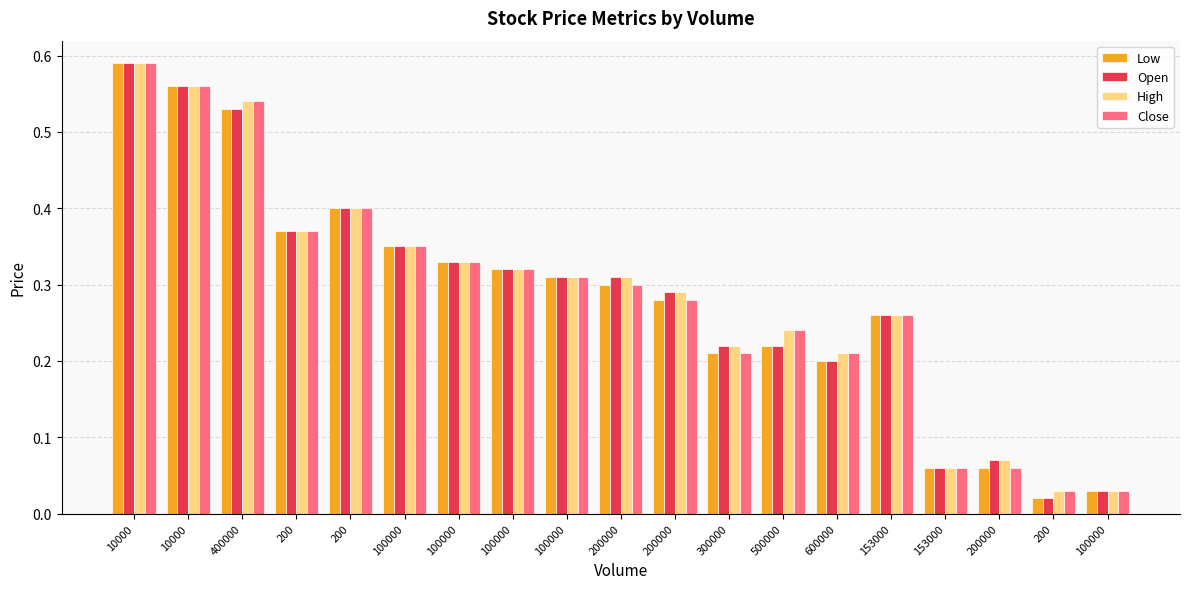

Reading left to right, extract all data points from this chart.

Low: 10000=0.6	10000=0.6	400000=0.5	200=0.4	200=0.4	100000=0.3	100000=0.3	100000=0.3	100000=0.3	200000=0.3	200000=0.3	300000=0.2	500000=0.2	600000=0.2	153000=0.3	153000=0.1	200000=0.1	200=0.0	100000=0.0
Open: 10000=0.6	10000=0.6	400000=0.5	200=0.4	200=0.4	100000=0.3	100000=0.3	100000=0.3	100000=0.3	200000=0.3	200000=0.3	300000=0.2	500000=0.2	600000=0.2	153000=0.3	153000=0.1	200000=0.1	200=0.0	100000=0.0
High: 10000=0.6	10000=0.6	400000=0.5	200=0.4	200=0.4	100000=0.3	100000=0.3	100000=0.3	100000=0.3	200000=0.3	200000=0.3	300000=0.2	500000=0.2	600000=0.2	153000=0.3	153000=0.1	200000=0.1	200=0.0	100000=0.0
Close: 10000=0.6	10000=0.6	400000=0.5	200=0.4	200=0.4	100000=0.3	100000=0.3	100000=0.3	100000=0.3	200000=0.3	200000=0.3	300000=0.2	500000=0.2	600000=0.2	153000=0.3	153000=0.1	200000=0.1	200=0.0	100000=0.0